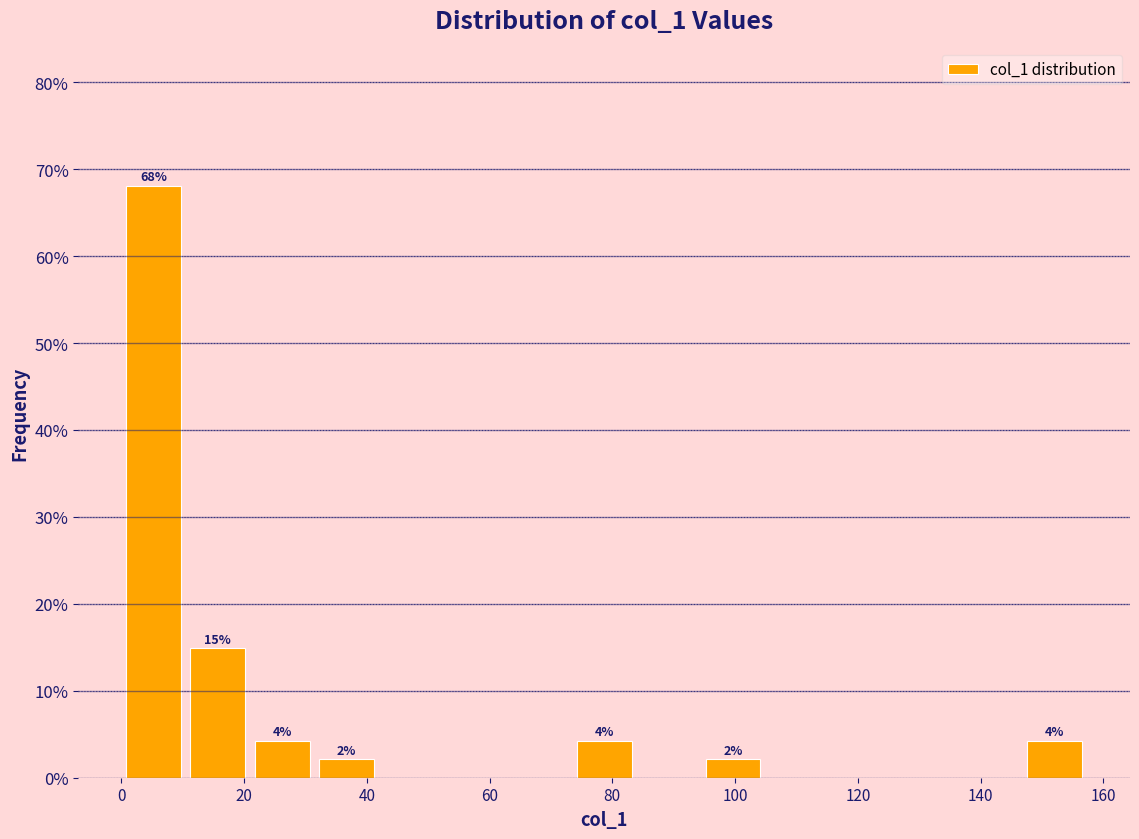

Over which range of the x-axis is the bar tallest?

0 to 10